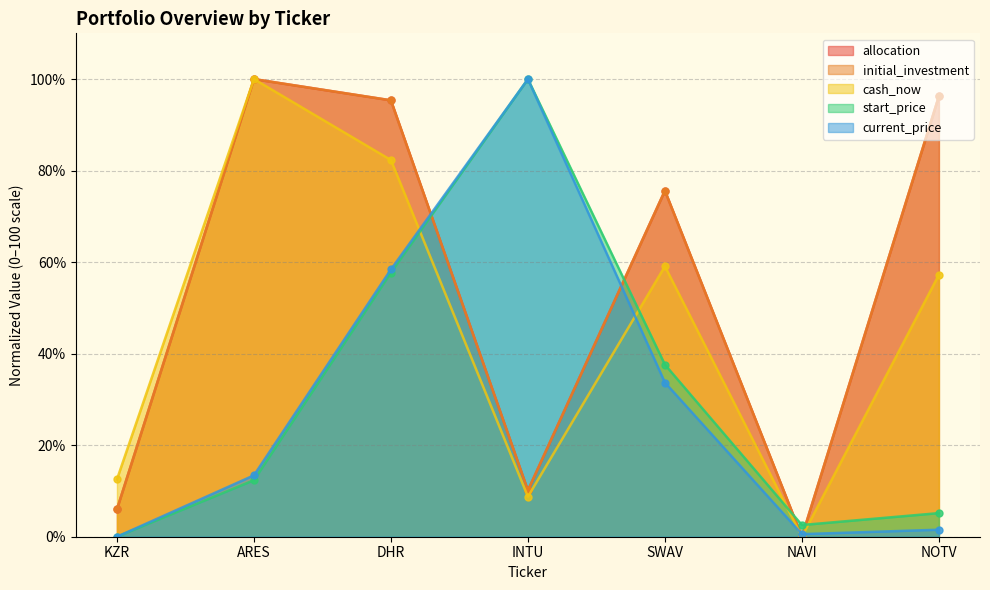

What is the sum of all initial_investment values?

383.3